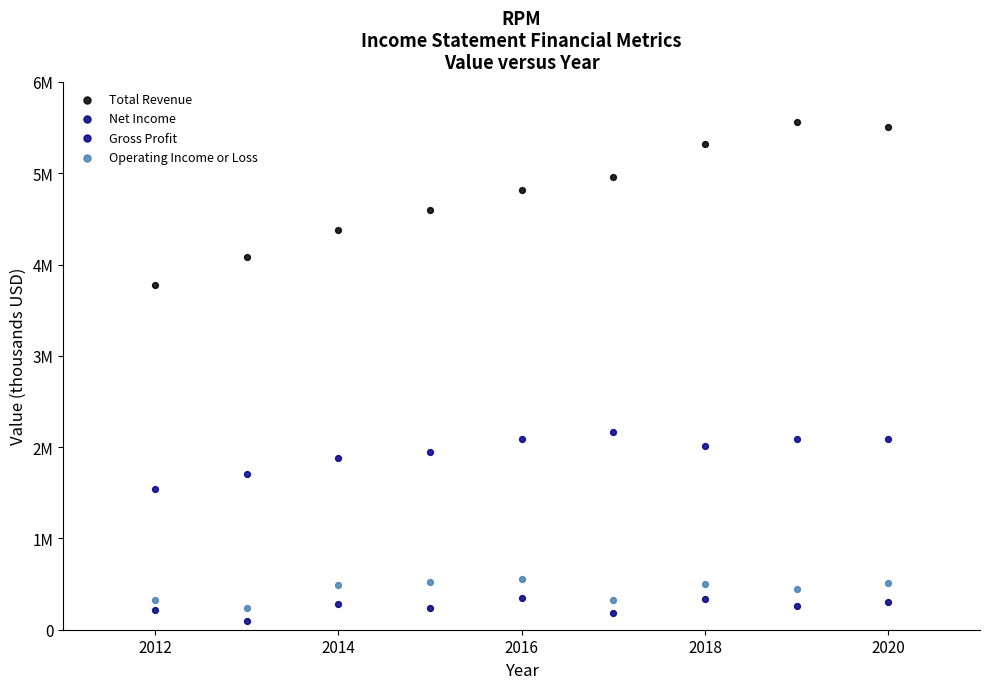

Which series has the largest Y range (max minus min)?

Total Revenue